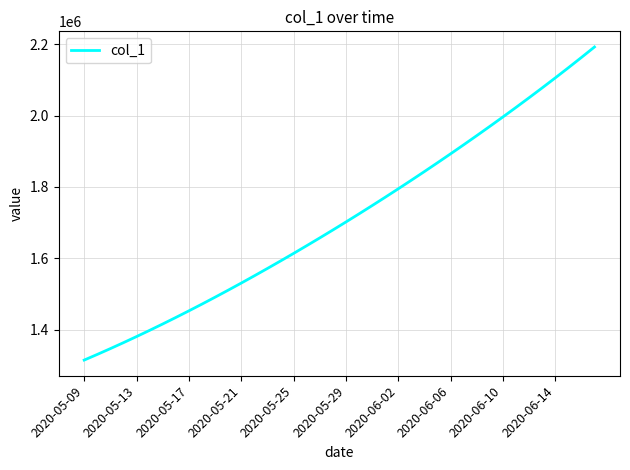

What is the maximum value shown in the chart?

2192185.0